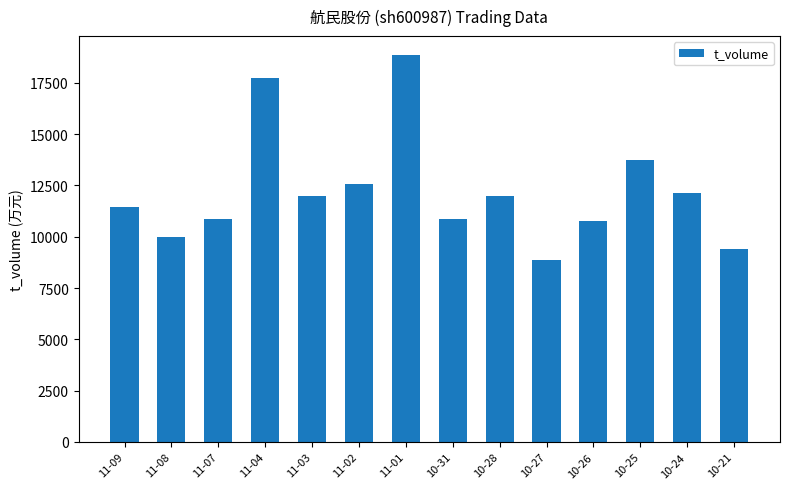

What is the minimum value shown in the chart?

8873